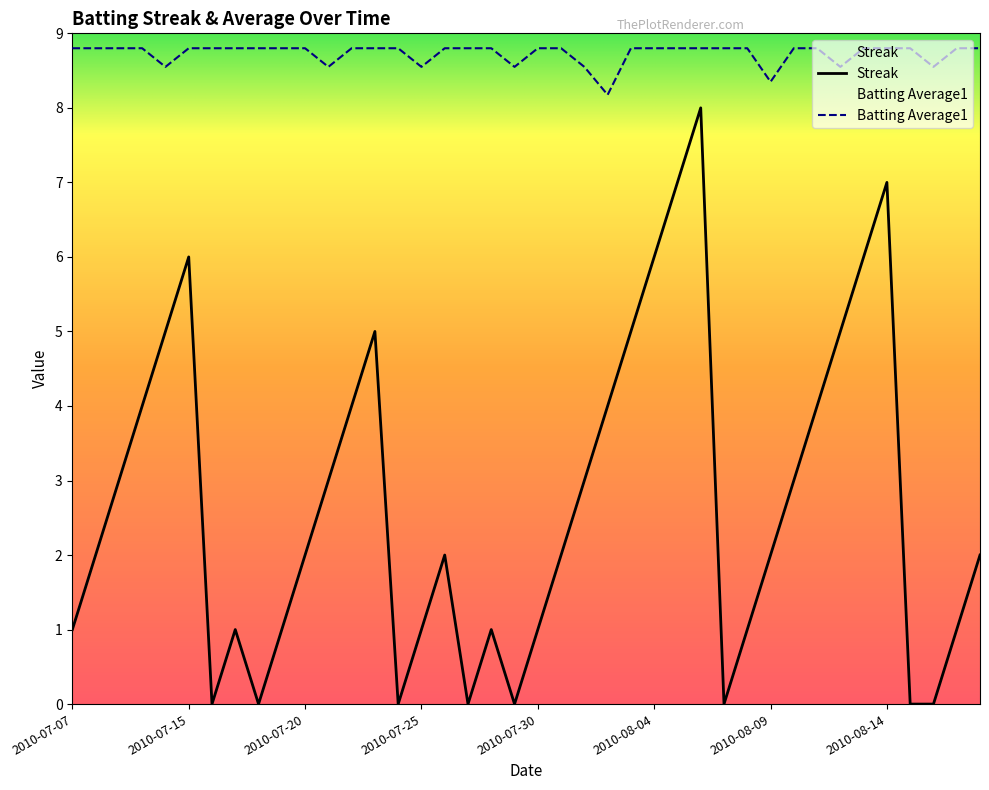

Reading left to right, transcribe all the data shown in this chart.

Streak: 1.0	2.0	3.0	4.0	5.0	6.0	0.0	1.0	0.0	1.0	2.0	3.0	4.0	5.0	0.0	1.0	2.0	0.0	1.0	0.0	1.0	2.0	3.0	4.0	5.0	6.0	7.0	8.0	0.0	1.0	2.0	3.0	4.0	5.0	6.0	7.0	0.0	0.0	1.0	2.0
Batting Average1: 8.8	8.8	8.8	8.8	8.6	8.8	8.8	8.8	8.8	8.8	8.8	8.6	8.8	8.8	8.8	8.6	8.8	8.8	8.8	8.6	8.8	8.8	8.6	8.2	8.8	8.8	8.8	8.8	8.8	8.8	8.3	8.8	8.8	8.6	8.8	8.8	8.8	8.6	8.8	8.8